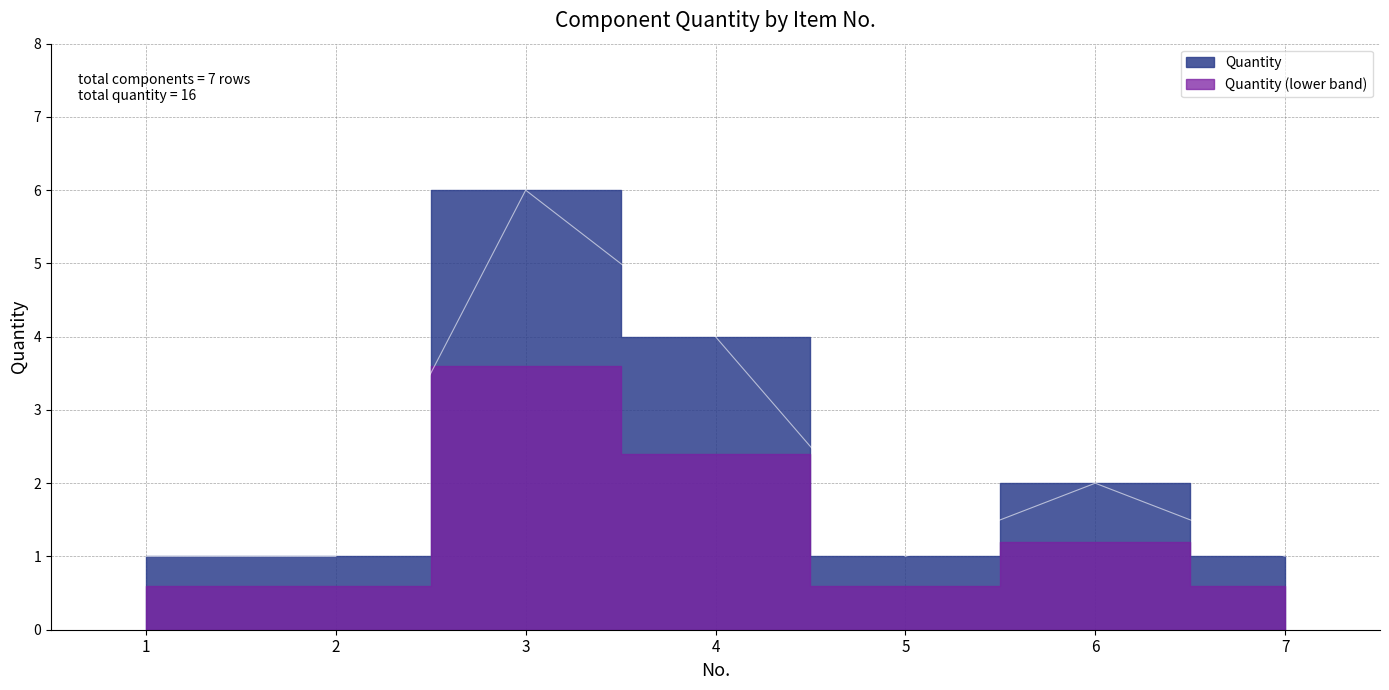

Which label corresponds to the largest value in the chart?

3